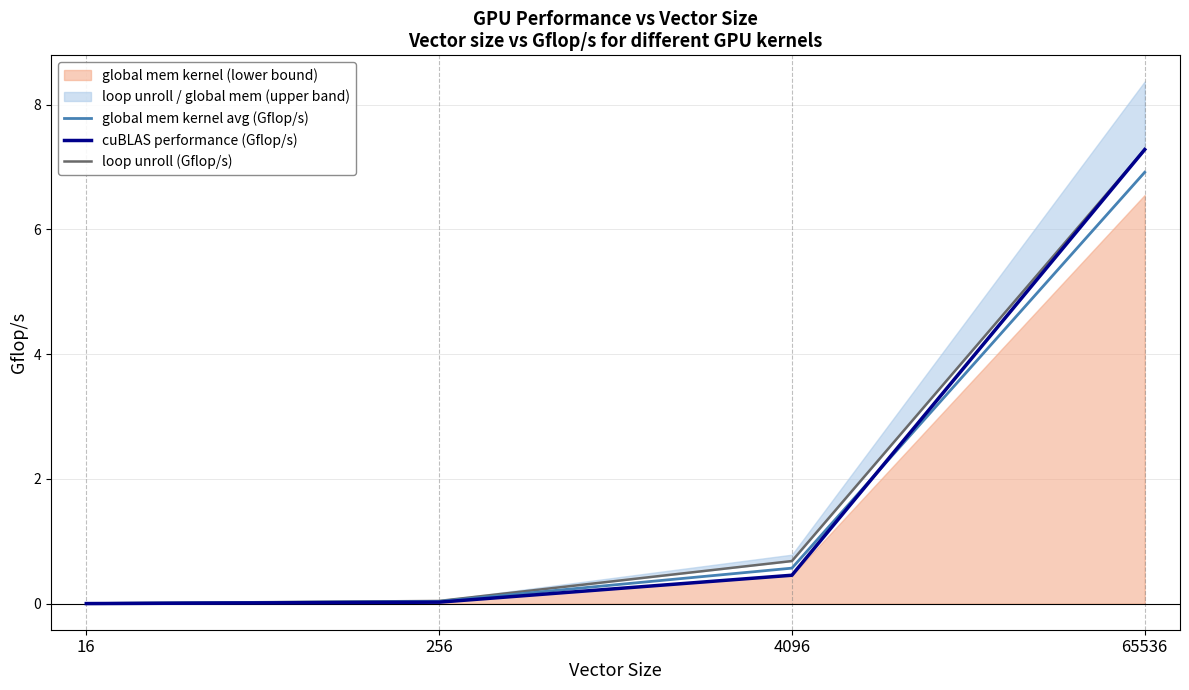

What is the difference between the second highest and second lowest values in the loop unroll (Gflop/s) series?

0.6